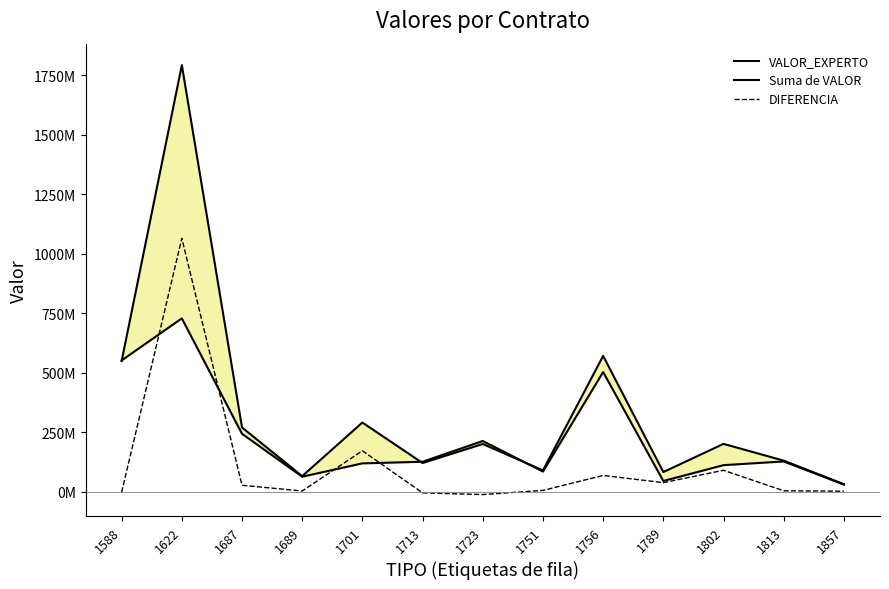

Is the value of Suma de VALOR at 1813 greater than the value of DIFERENCIA at 1687?

Yes